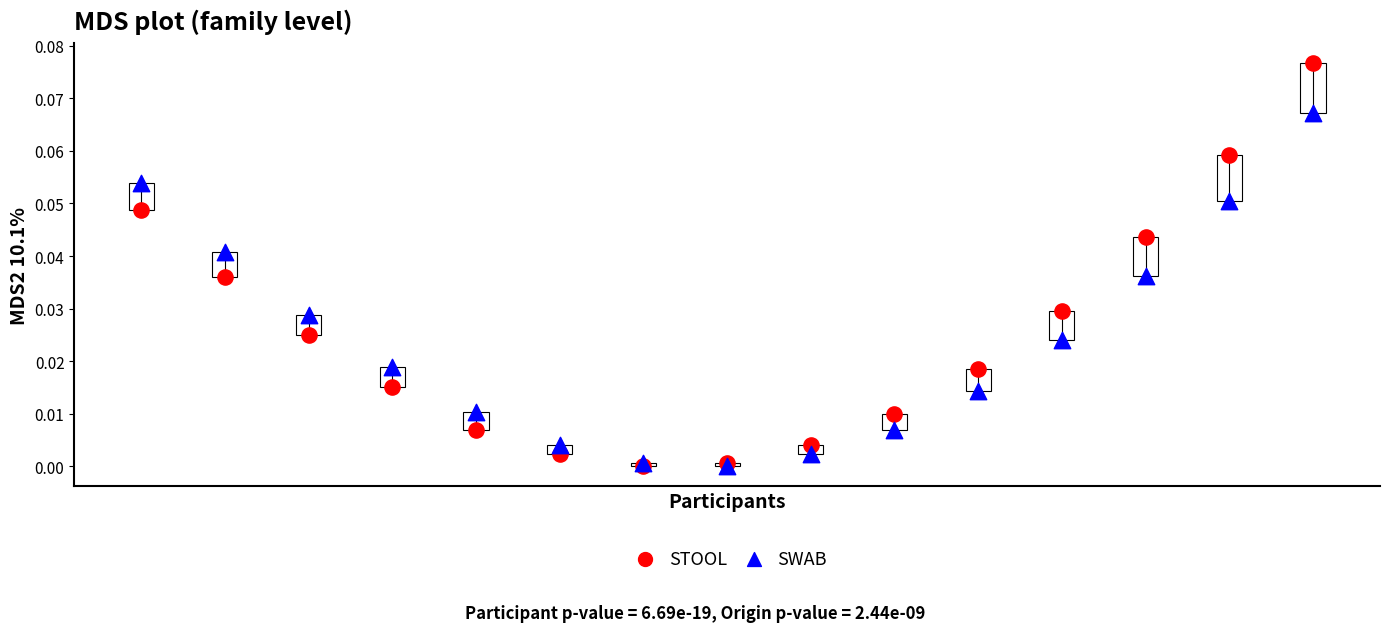

What are all the series names shown in the legend?

STOOL, SWAB